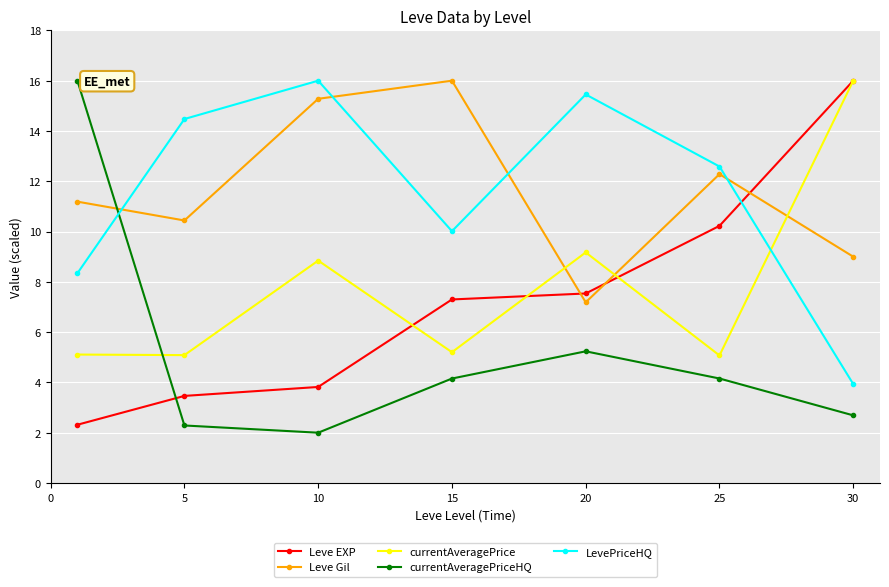

What is the average value of the LevePriceHQ series?

11.5